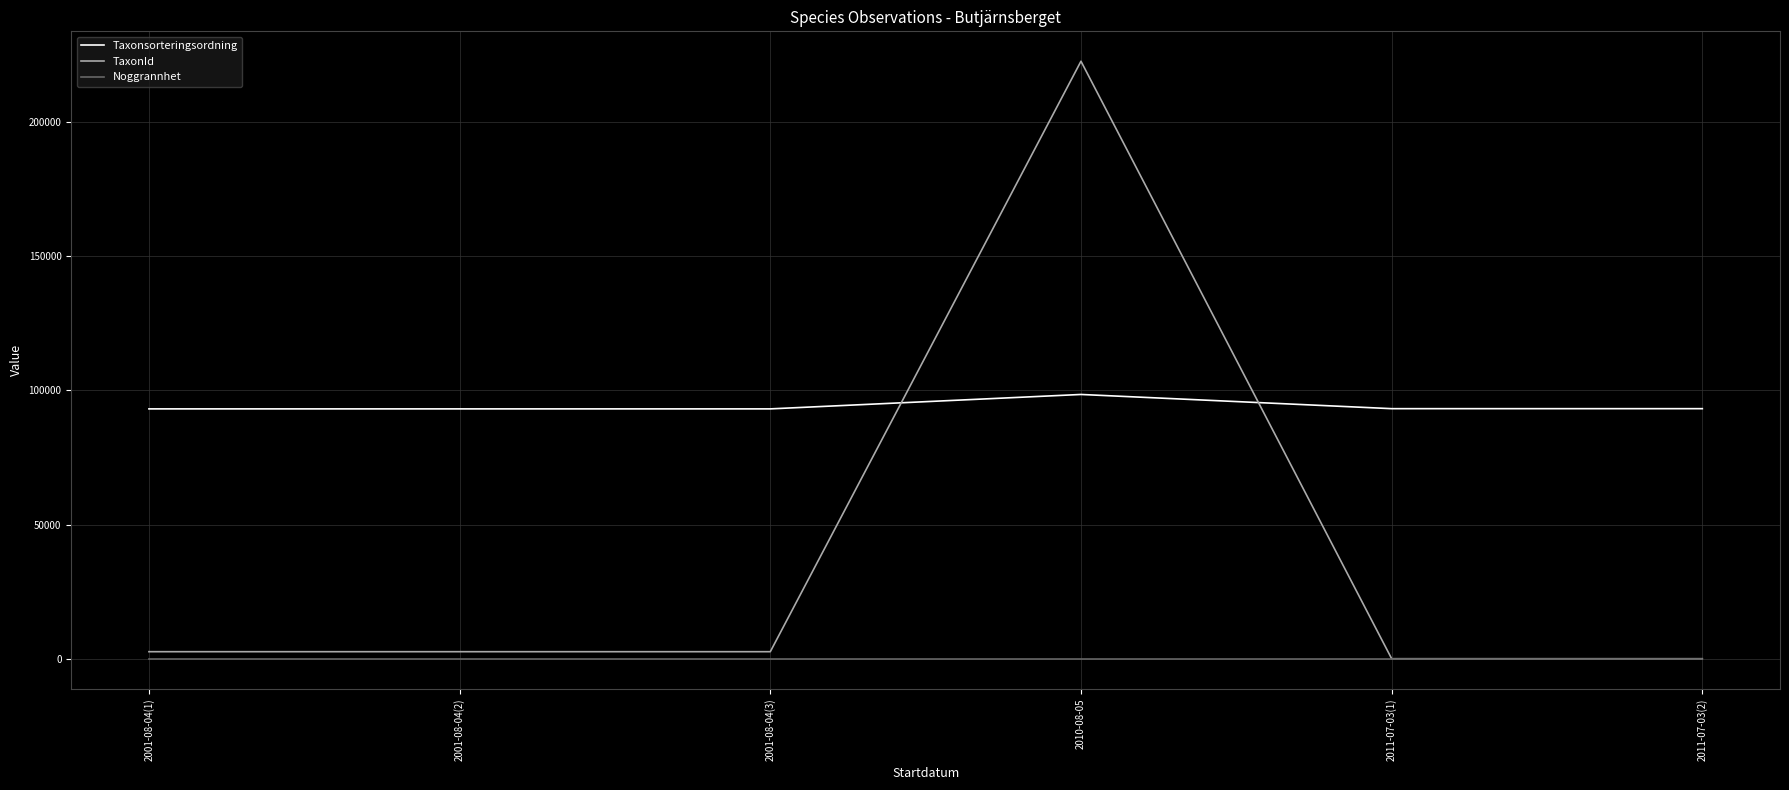

Is the value of Taxonsorteringsordning at 2011-07-03(2) greater than the value of Noggrannhet at 2001-08-04(2)?

Yes